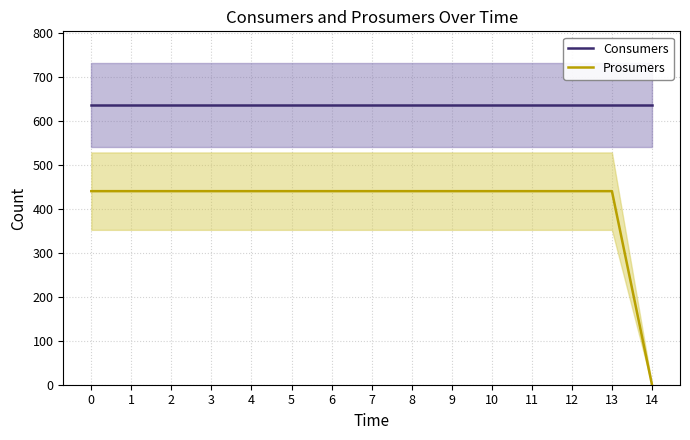

Reading left to right, extract all data points from this chart.

Consumers: 635	635	635	635	635	635	635	635	635	635	635	635	635	635	635
Prosumers: 440	440	440	440	440	440	440	440	440	440	440	440	440	440	0